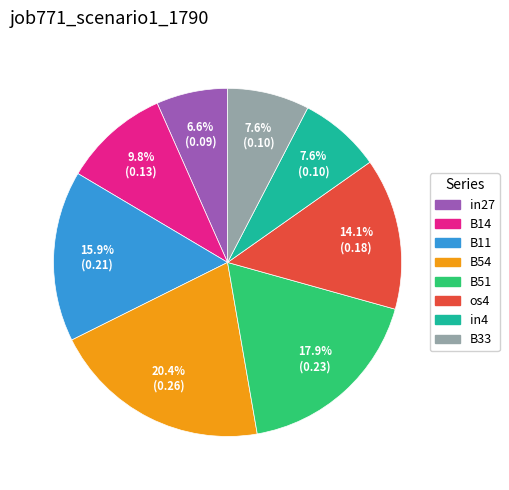

Is it true that in4 is 23% of the pie?

False